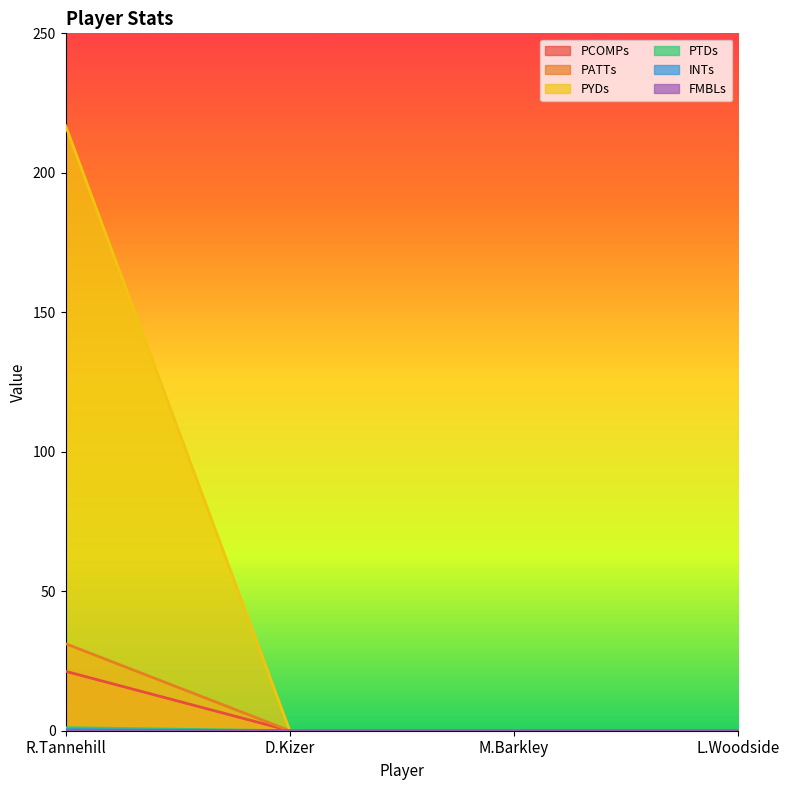

At which category is the sum across all series the highest?

R.Tannehill